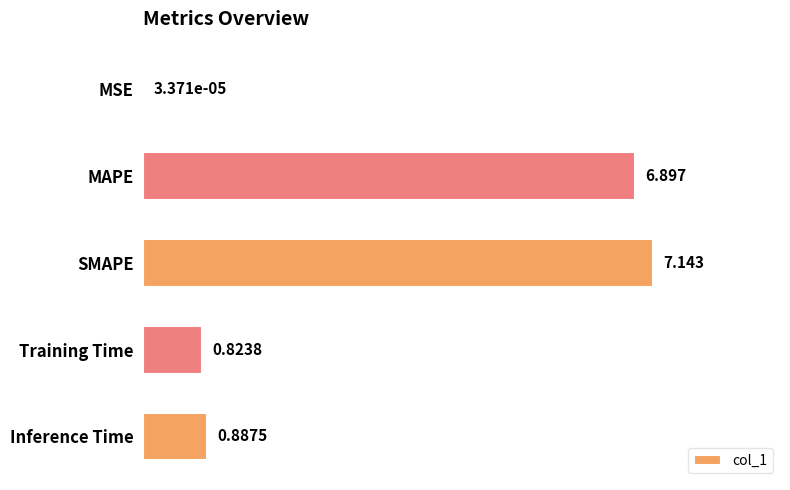

Are the bars horizontal?

Yes